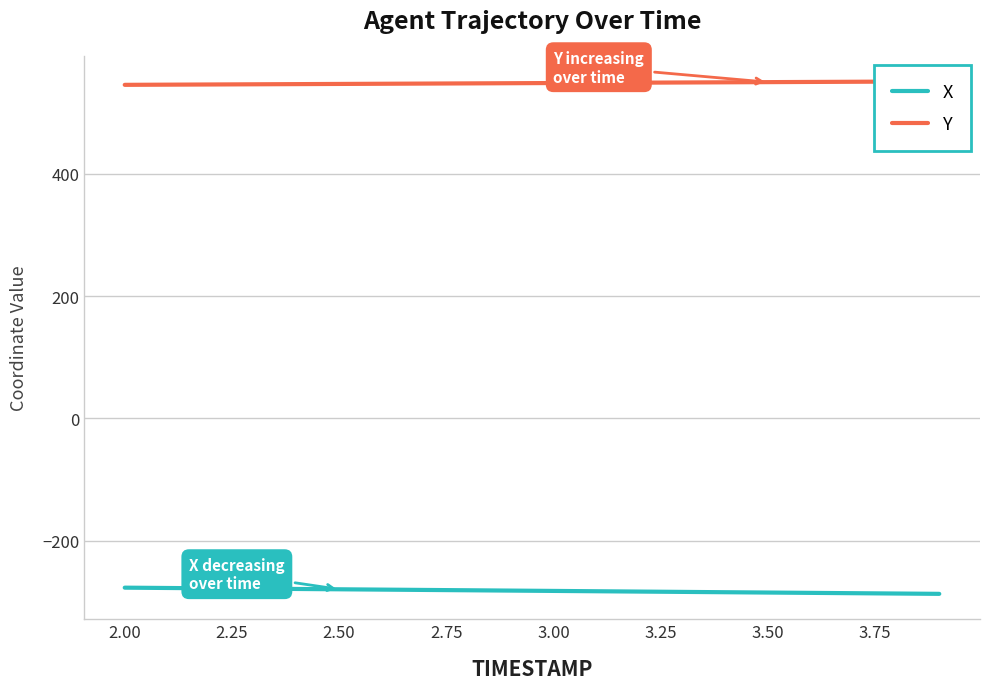

Rank the series by their average value, from highest to lowest.

Y, X